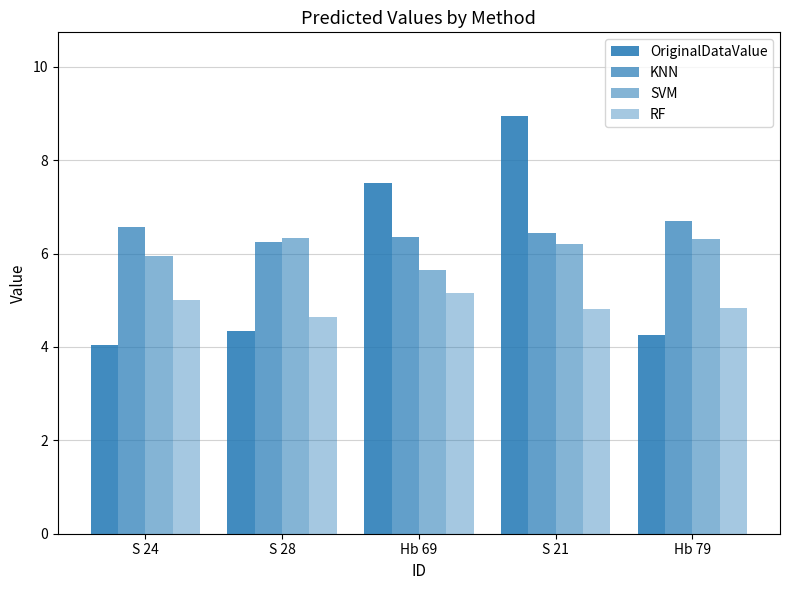

What is the label of the 2nd bar from the left?

S 28